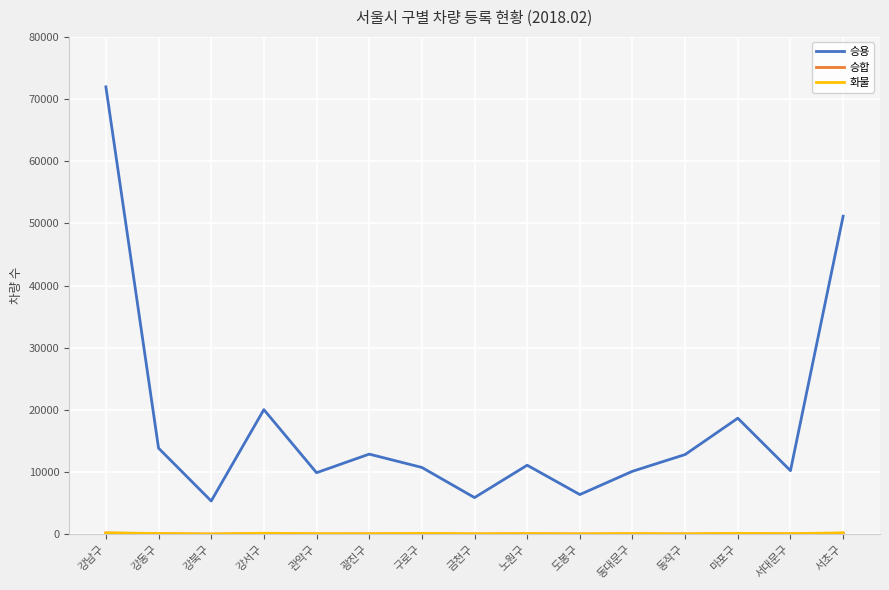

Which series has the largest total across all categories?

승용